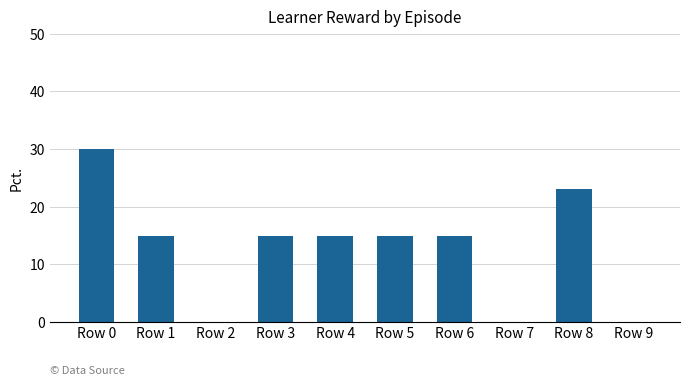

Reading left to right, what are all the values shown in this chart?

30	15	0	15	15	15	15	0	23	0